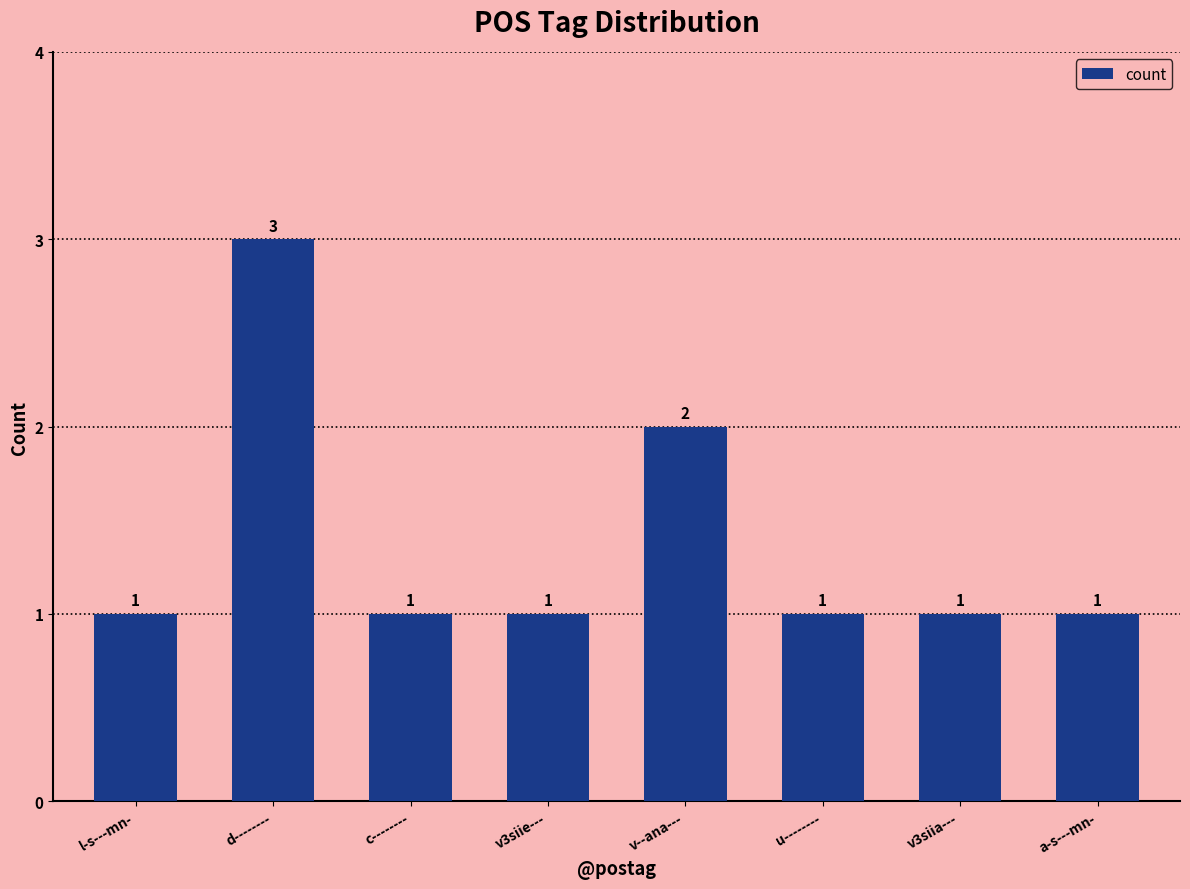

Reading right to left, extract all data points from this chart.

1	1	1	2	1	1	3	1